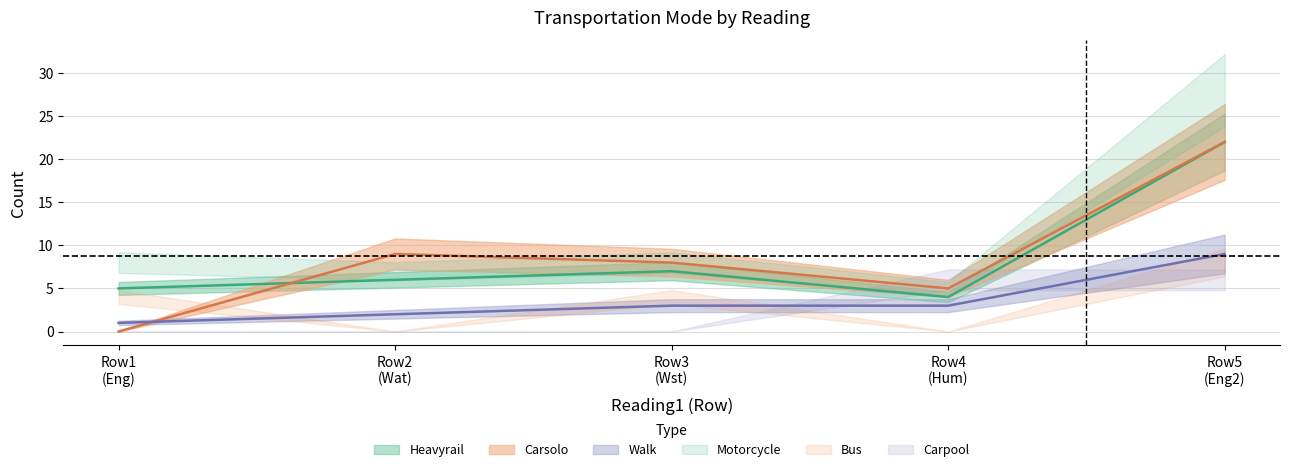

What is the difference between the second highest and second lowest values in the Heavyrail series?

2